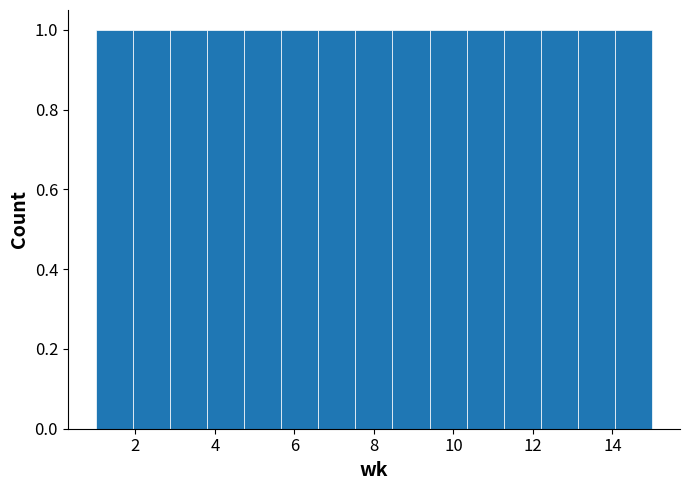

What is the height of the bar covering 4.8 to 5.6 on the x-axis? Neither the bar edges nor the heights are printed on the chart, so give them approximately, as read against the axes.

1